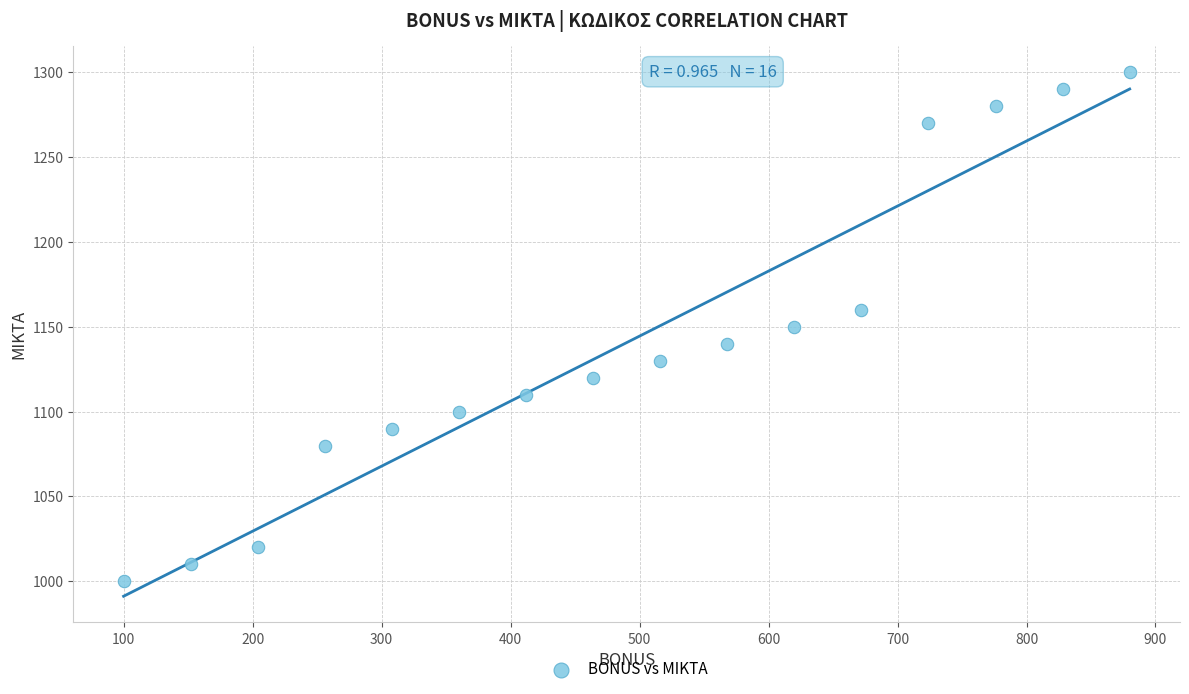

What is the range of Y values (max minus min)?

300